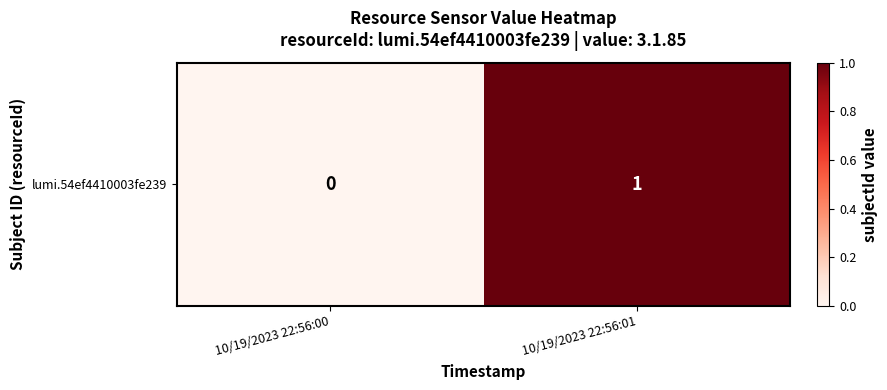

True or false: the data shows 0 at 10/19/2023 22:56:00.

True